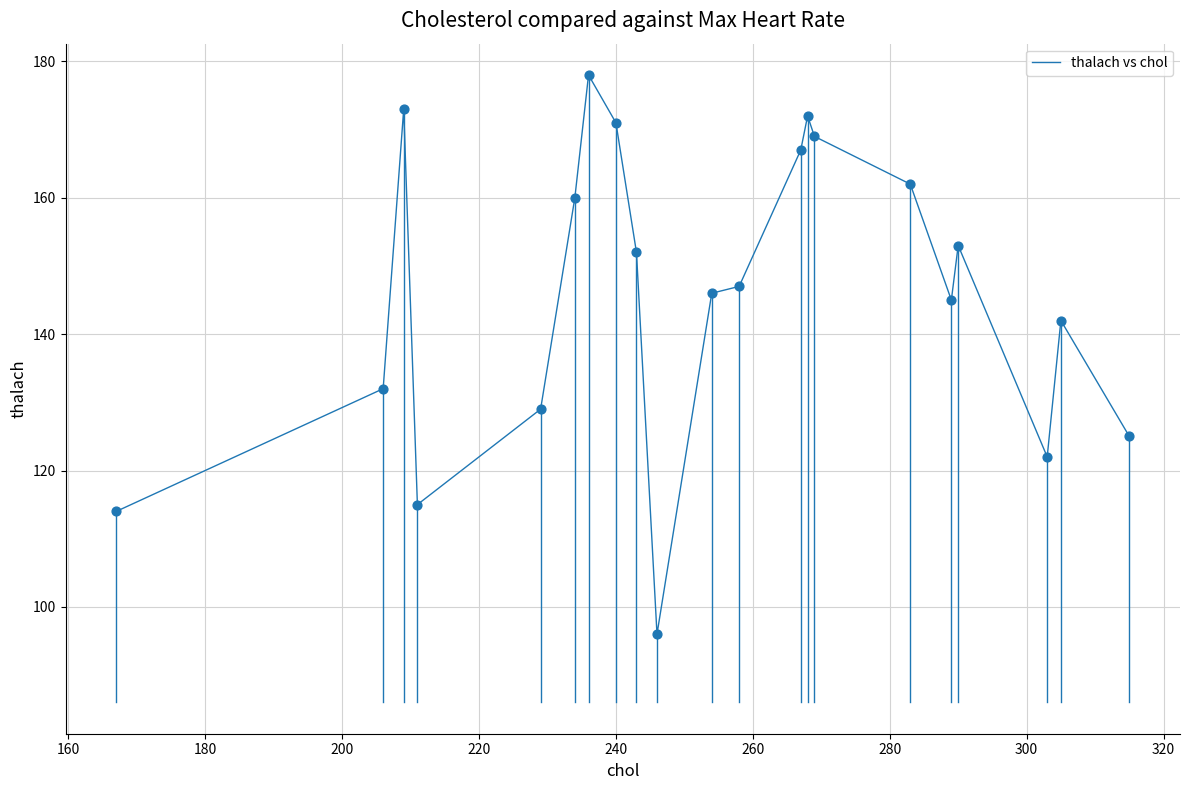

What is the greatest value displayed?

178